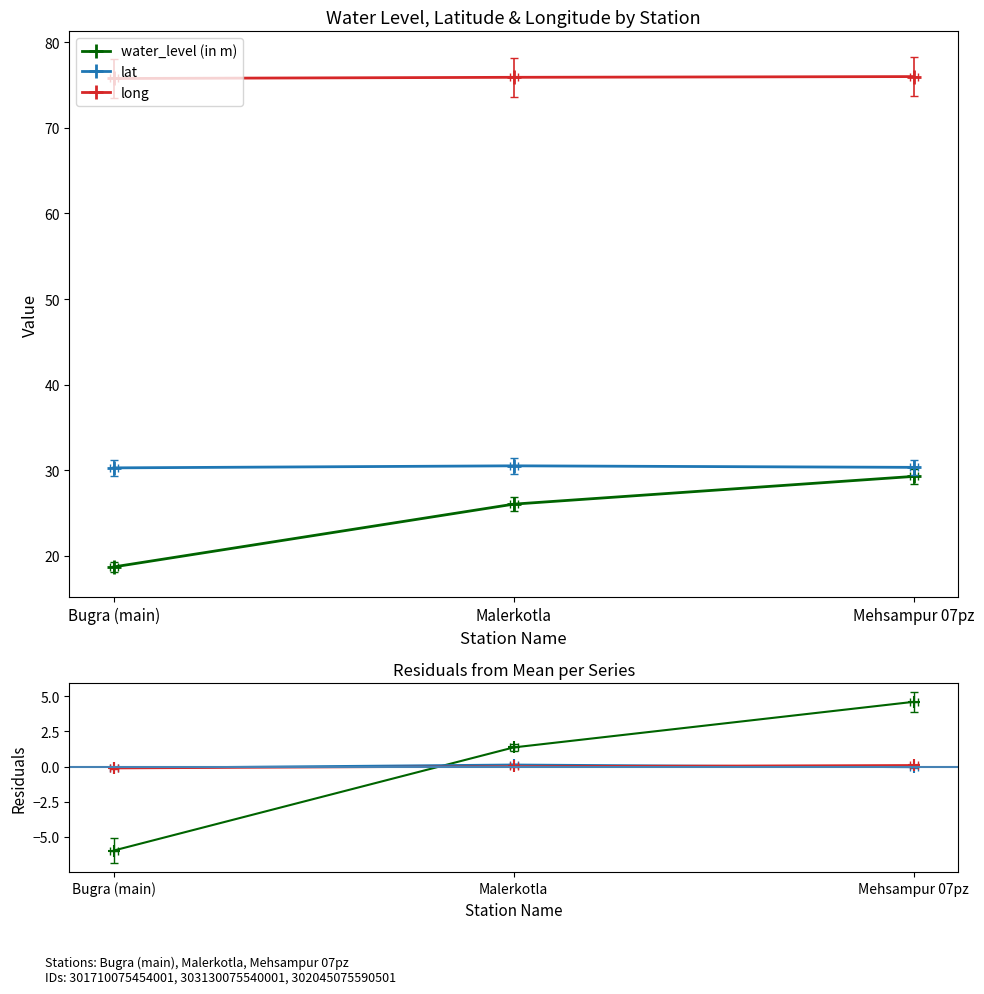

What position from the right is Malerkotla?

2